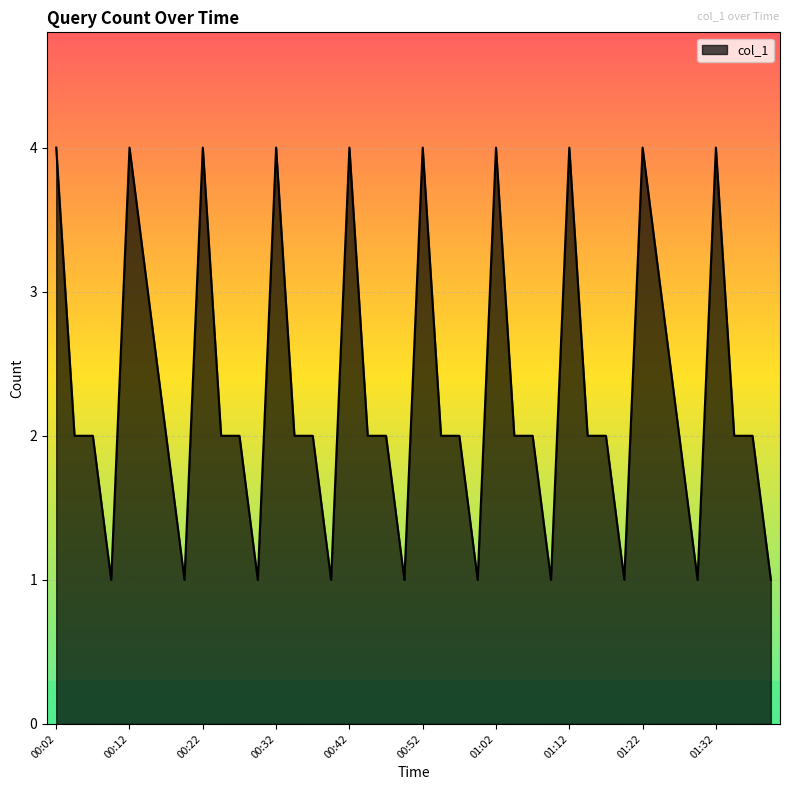

What is the difference between the maximum and minimum values?

3